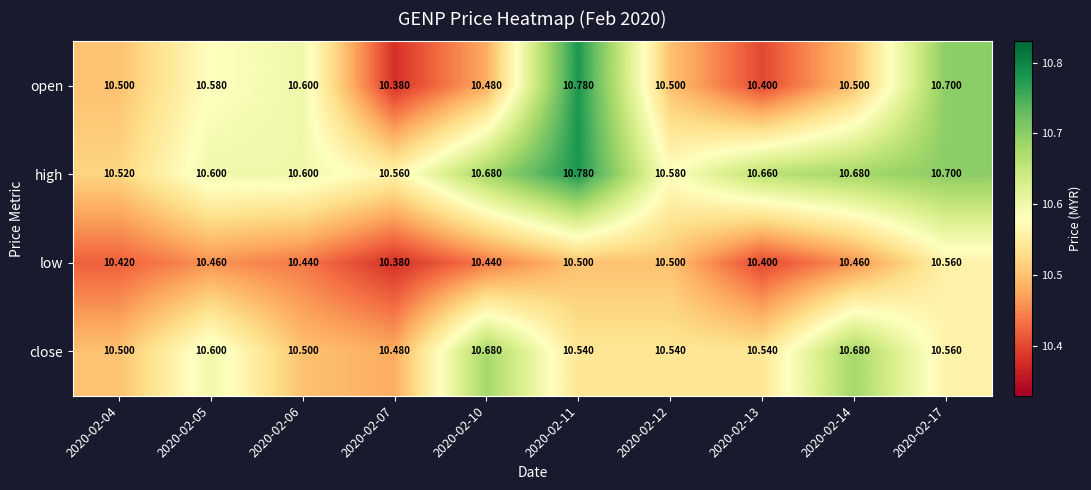

What is the spread (max minus min) of values at 2020-02-11?

0.3